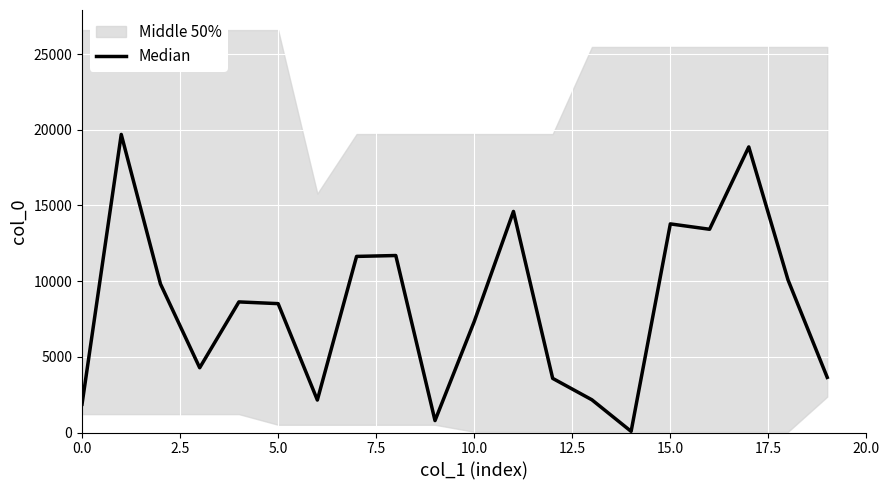

What is the greatest value displayed?

19690